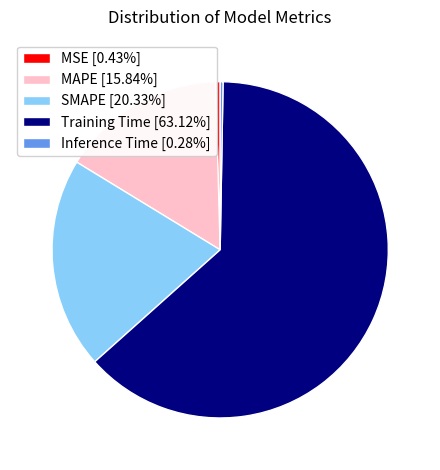

Is the sum of MAPE [15.84%] and MSE [0.43%] greater than half?

No